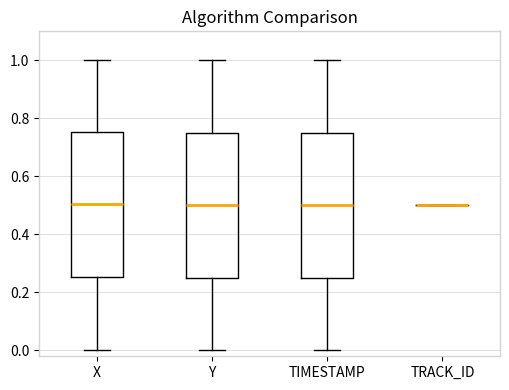

Reading left to right, transcribe this box plot: for each box, give where its median line is, the range the box spans, and where its two whiskers end, as read against the y-axis. The values are not printed on the chart, so give them approximately, as read against the axis.

X: median 0.50, box 0.26 to 0.76, whiskers 0.00 to 1.00
Y: median 0.50, box 0.24 to 0.74, whiskers 0.00 to 1.00
TIMESTAMP: median 0.50, box 0.26 to 0.76, whiskers 0.00 to 1.00
TRACK_ID: box collapsed to a line at 0.50, whiskers 0.50 to 0.50